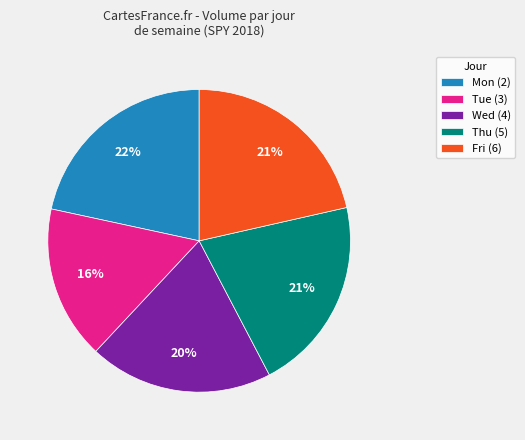

Do Tue (3) and Wed (4) together represent more than half of the pie?

No